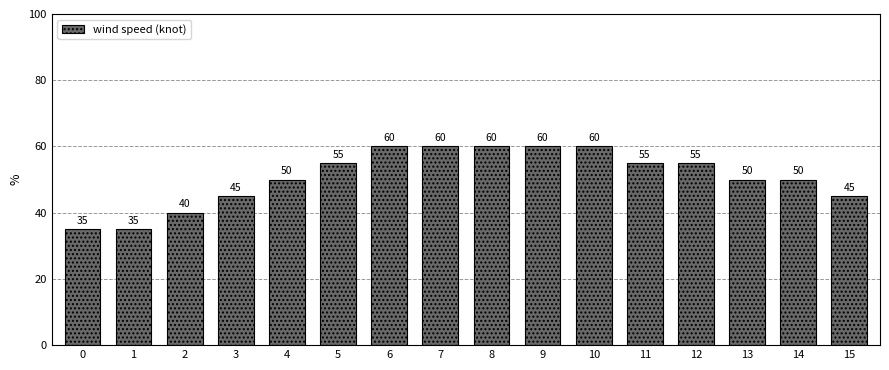

What is the change in value from 0 to 14?

+15